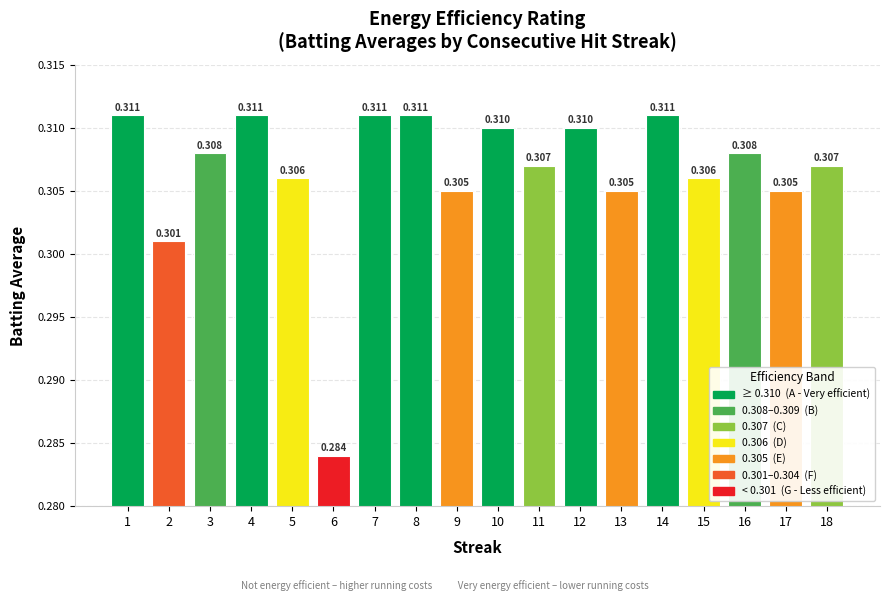

How many bars are there in total?

18